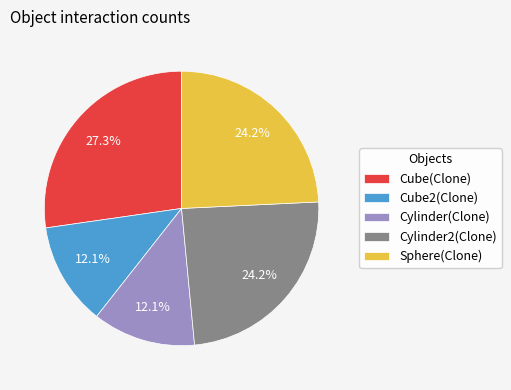

Does Sphere(Clone) represent more than half of the total?

No